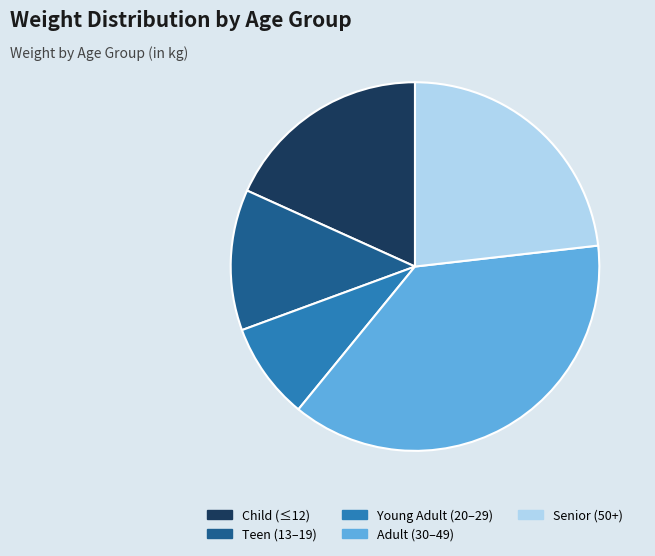

Count the number of slices in the pie.

5